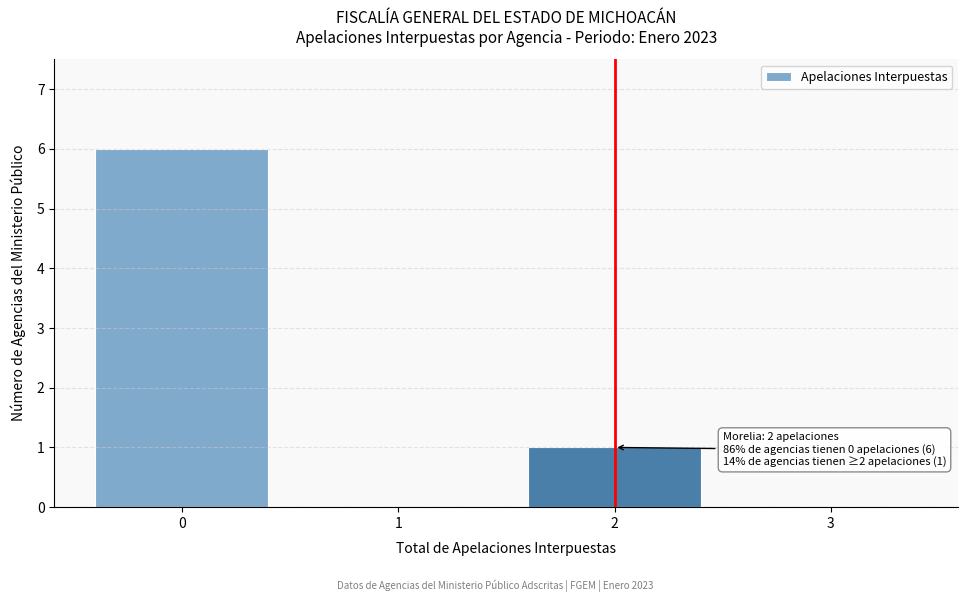

Which range on the x-axis has the tallest bar?

-0.5 to 0.5